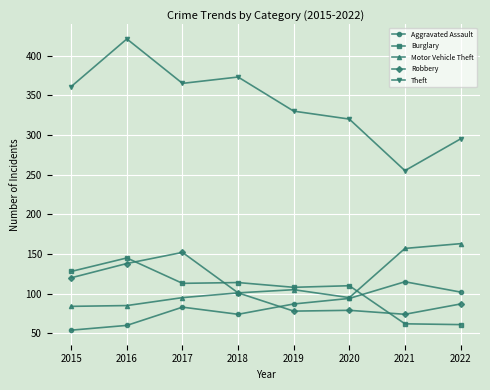

At which category is the sum across all series the highest?

2016